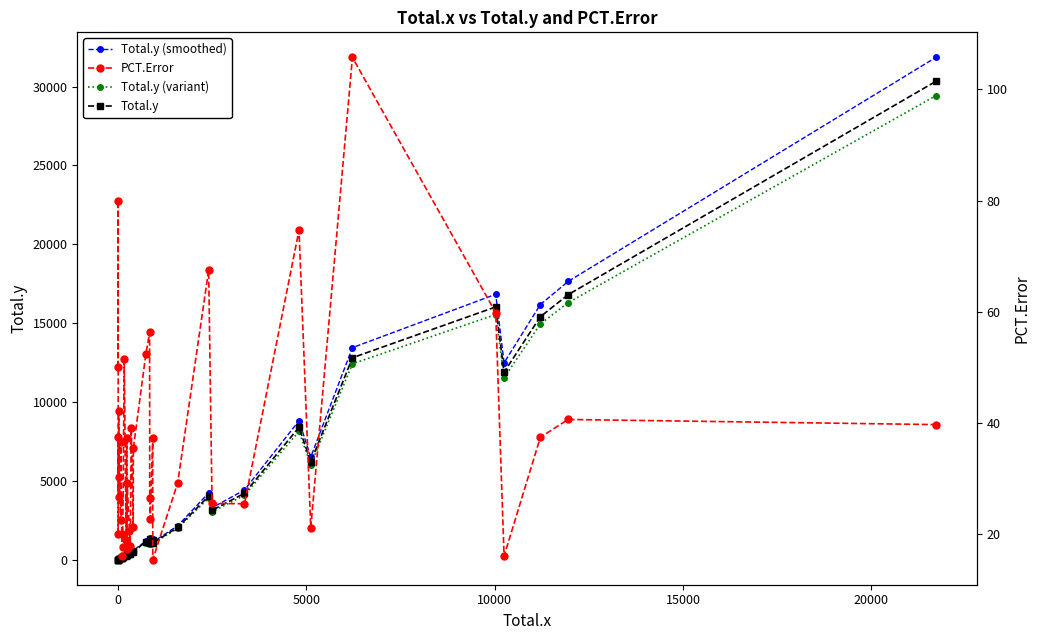

In Total.y, how many points are higher than both neighbors (excluding endpoints)?

8